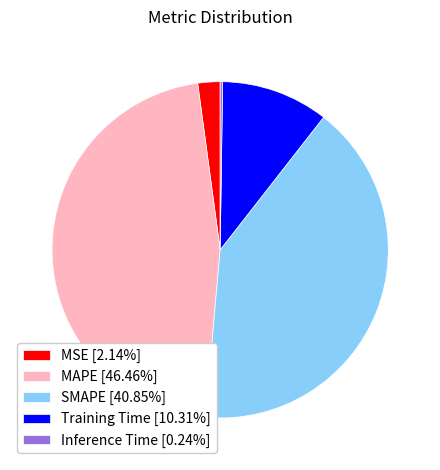

Is the sum of Training Time [10.31%] and MAPE [46.46%] greater than half?

Yes